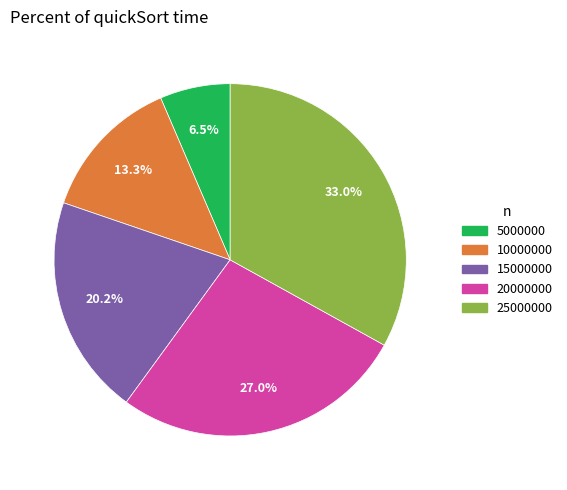

What is the largest slice in the pie chart?

25000000